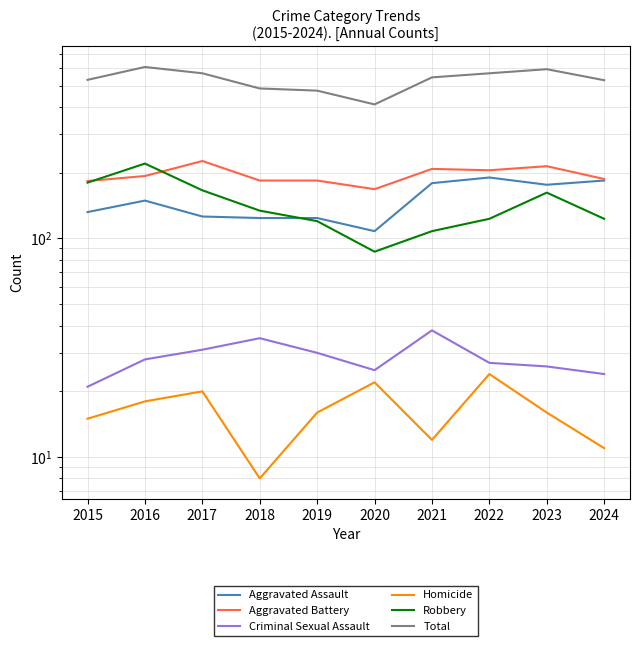

Rank the categories by Robbery value from lowest to highest.

2020, 2021, 2019, 2022, 2024, 2018, 2023, 2017, 2015, 2016